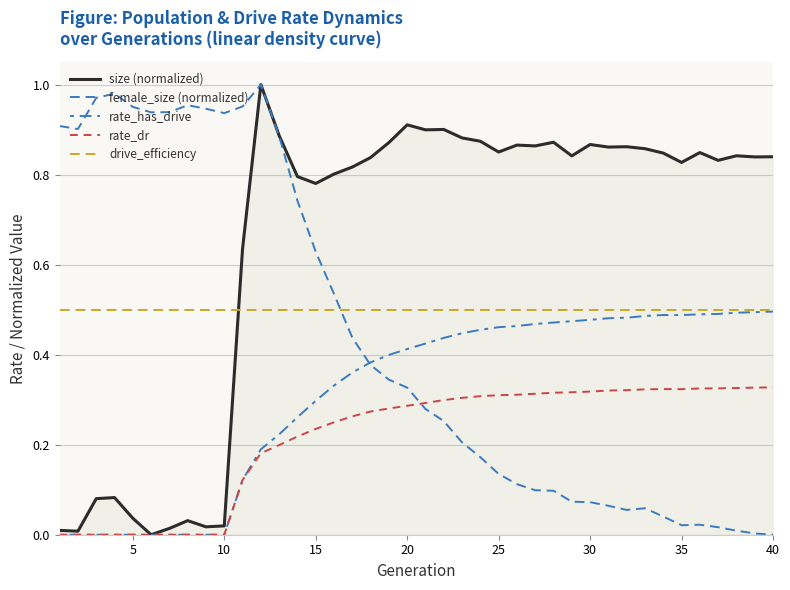

Is this an area chart (filled region under the line)?

Yes